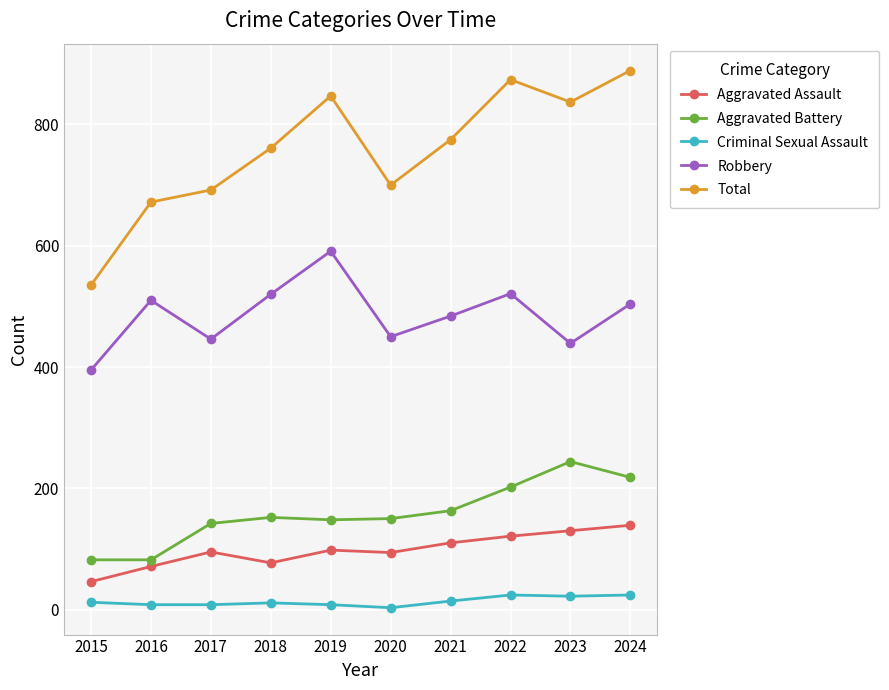

Is the value of Criminal Sexual Assault at 2018 greater than the value of Robbery at 2017?

No